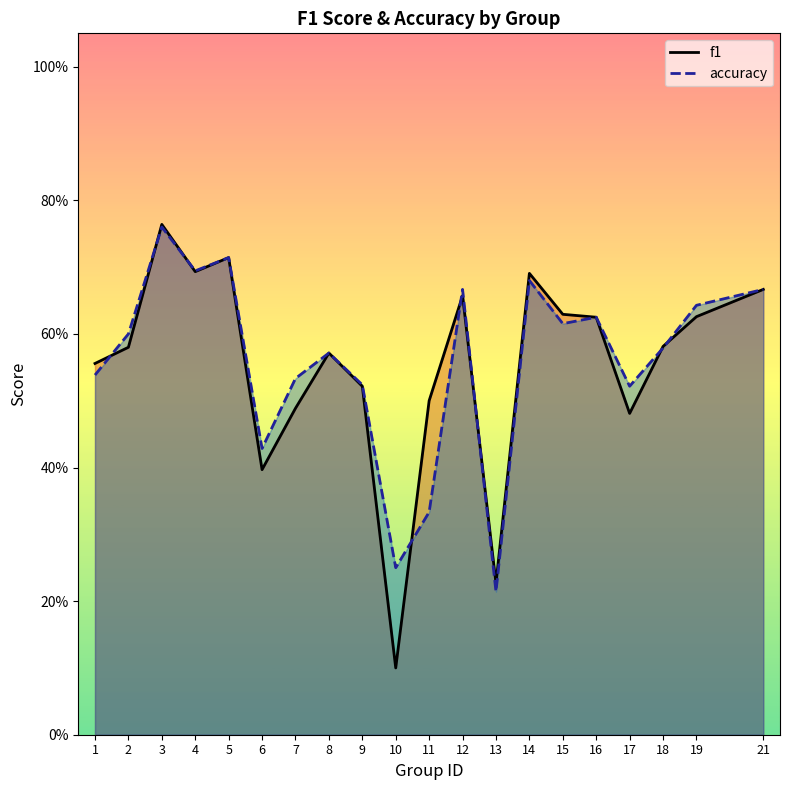

What is the minimum value for f1?

0.1